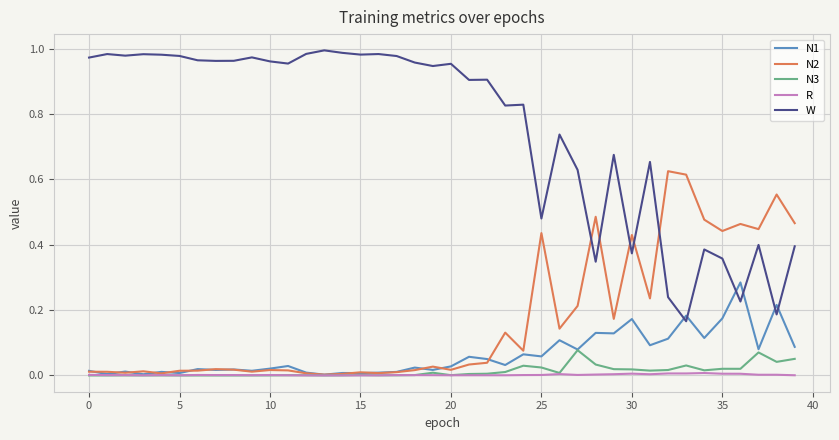

Which series ends up on top after the final intersection of N2 and W?

N2